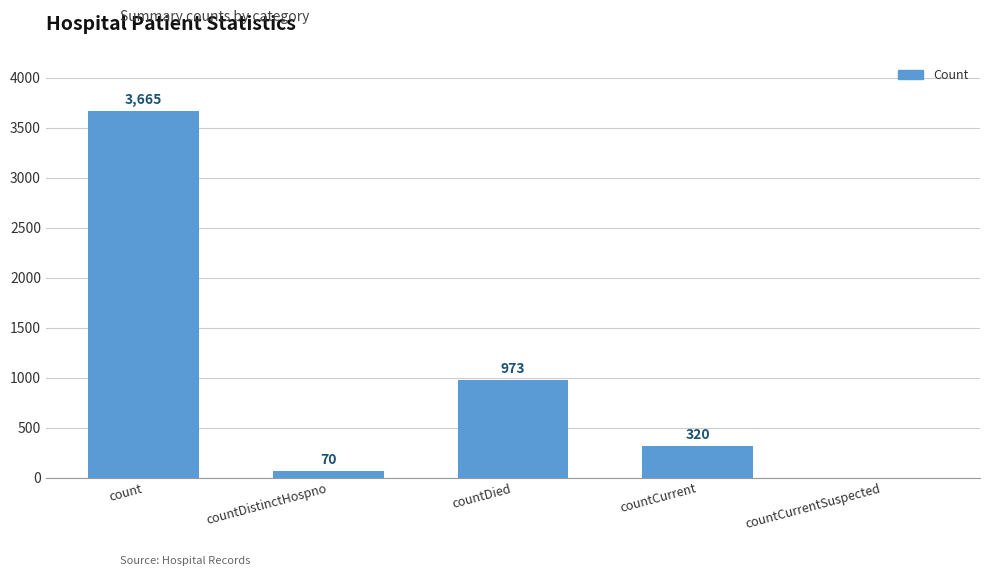

Count the number of data series in this chart.

1